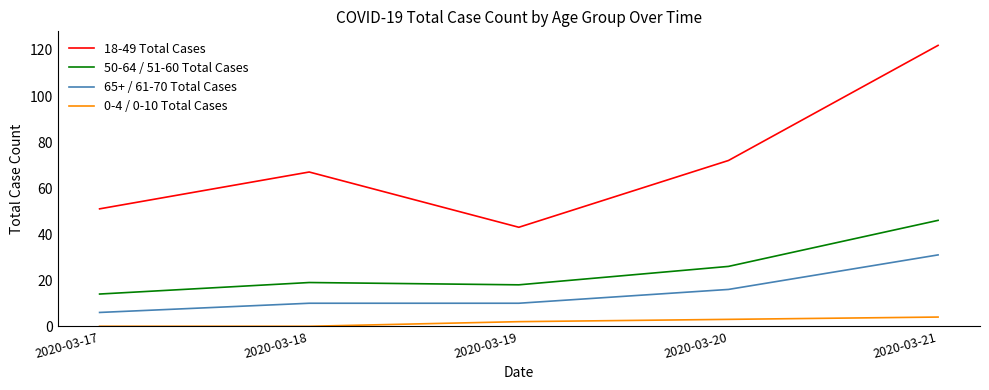

The value of 50-64 / 51-60 Total Cases at 2020-03-19 is 18. True or false?

True